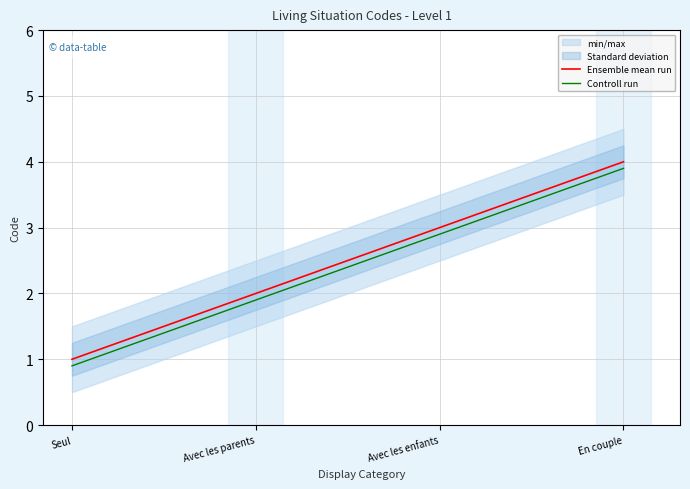

Which has a higher value, Avec les enfants or Seul?

Avec les enfants